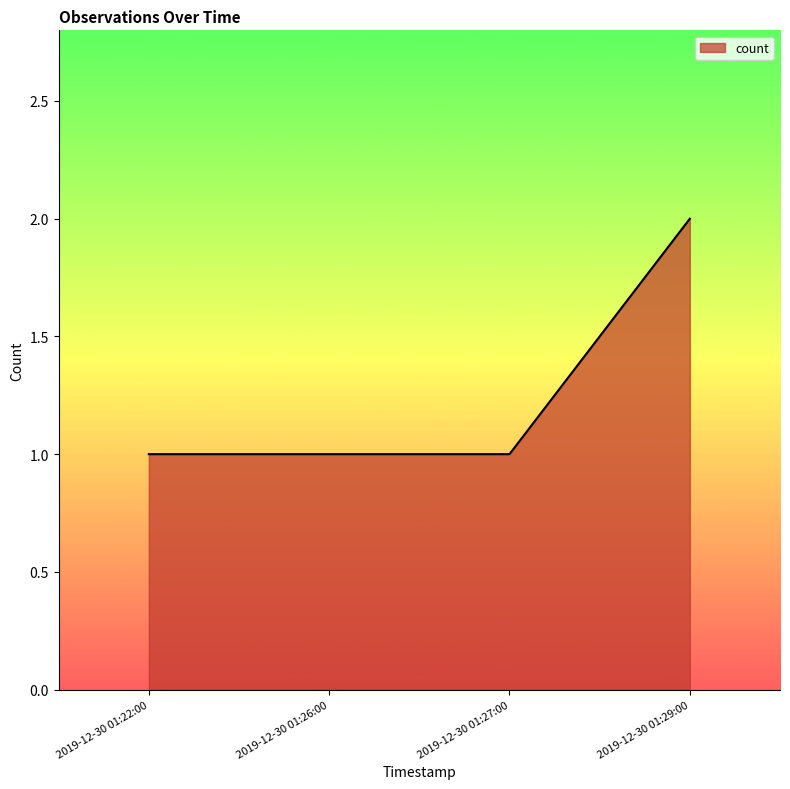

What is the minimum value shown in the chart?

1